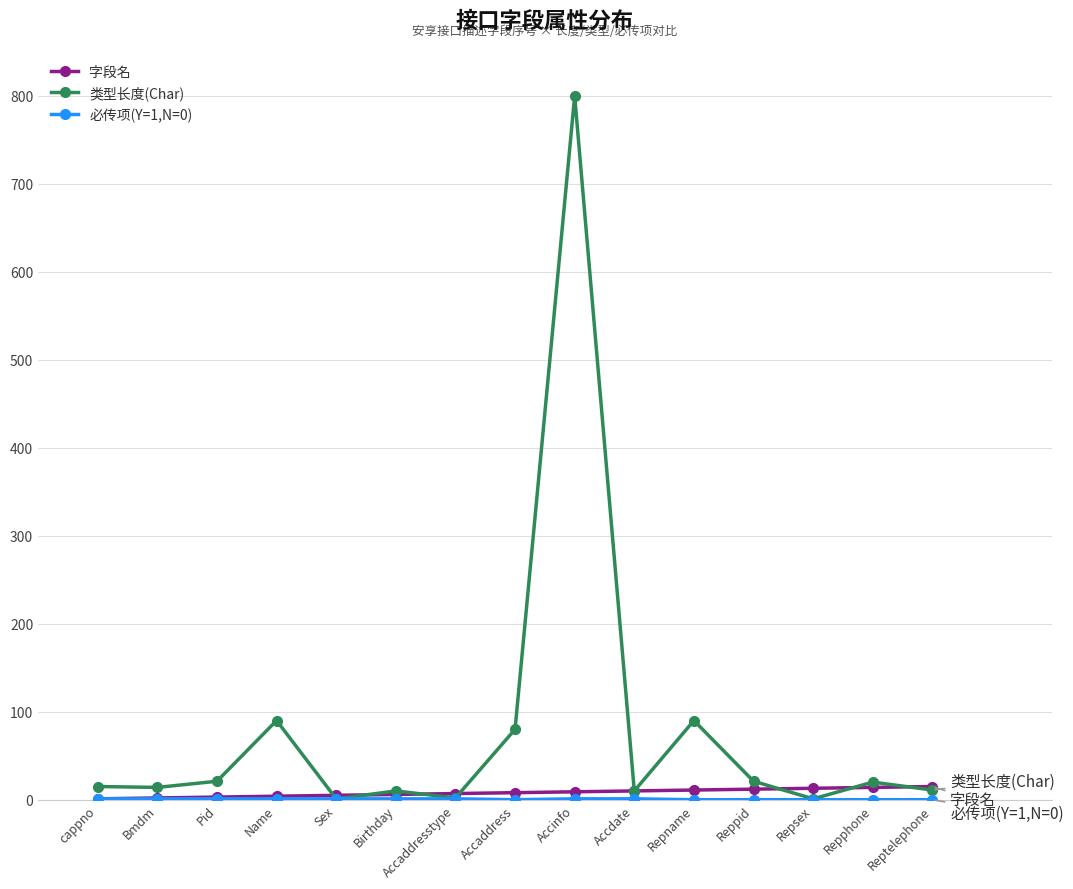

What is the label of the 2nd point from the left?

Bmdm